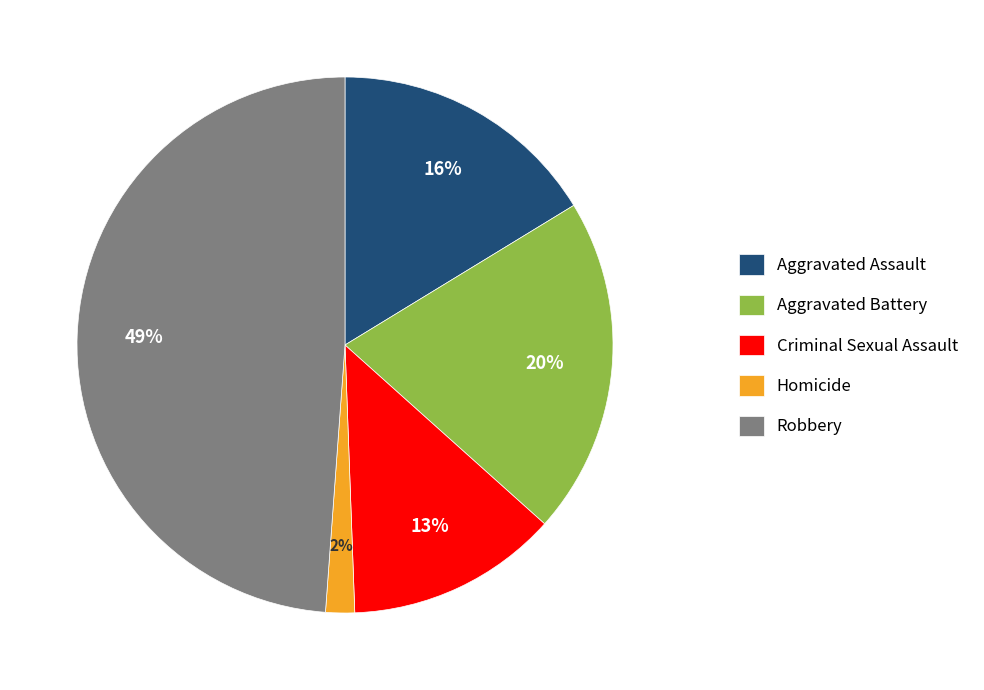

Between Aggravated Battery and Robbery, which is larger?

Robbery